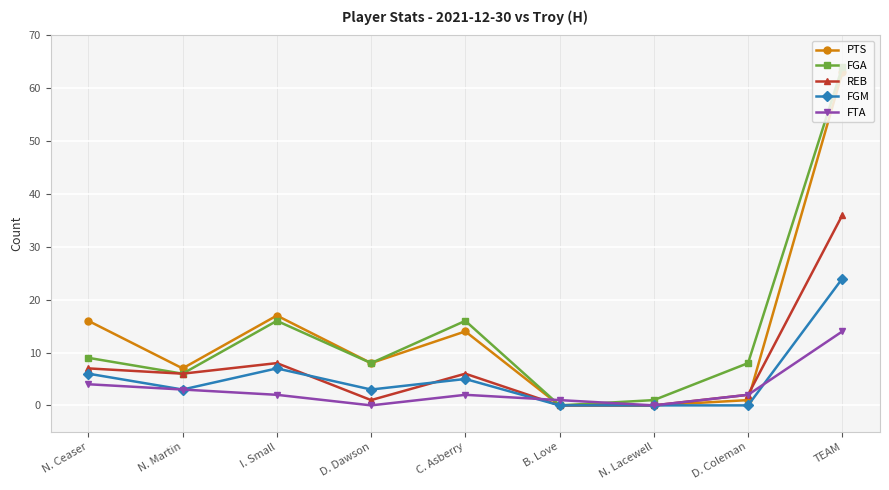

How many data points does each series have?

9